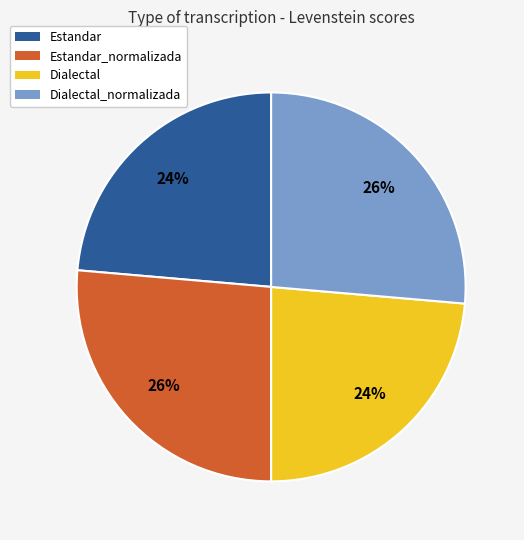

To the nearest percent, what is the average slice percentage?

25%